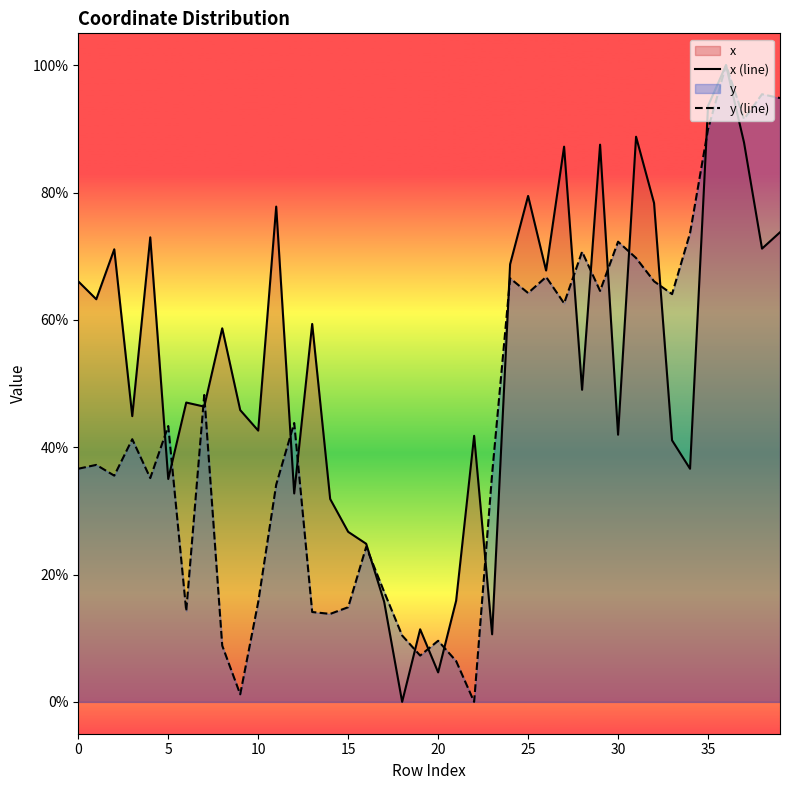

At 22, list the series in order from smallest to largest.

y (line), x (line)